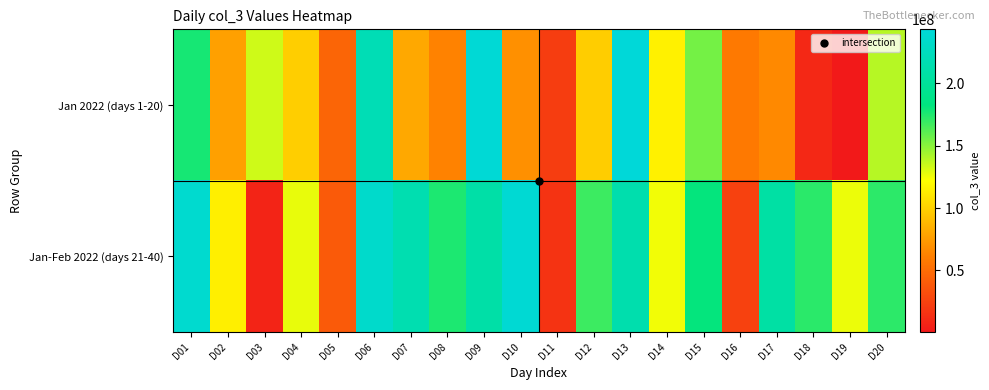

Rank the series by their average value, from lowest to highest.

Jan 2022 (days 1-20), Jan-Feb 2022 (days 21-40)